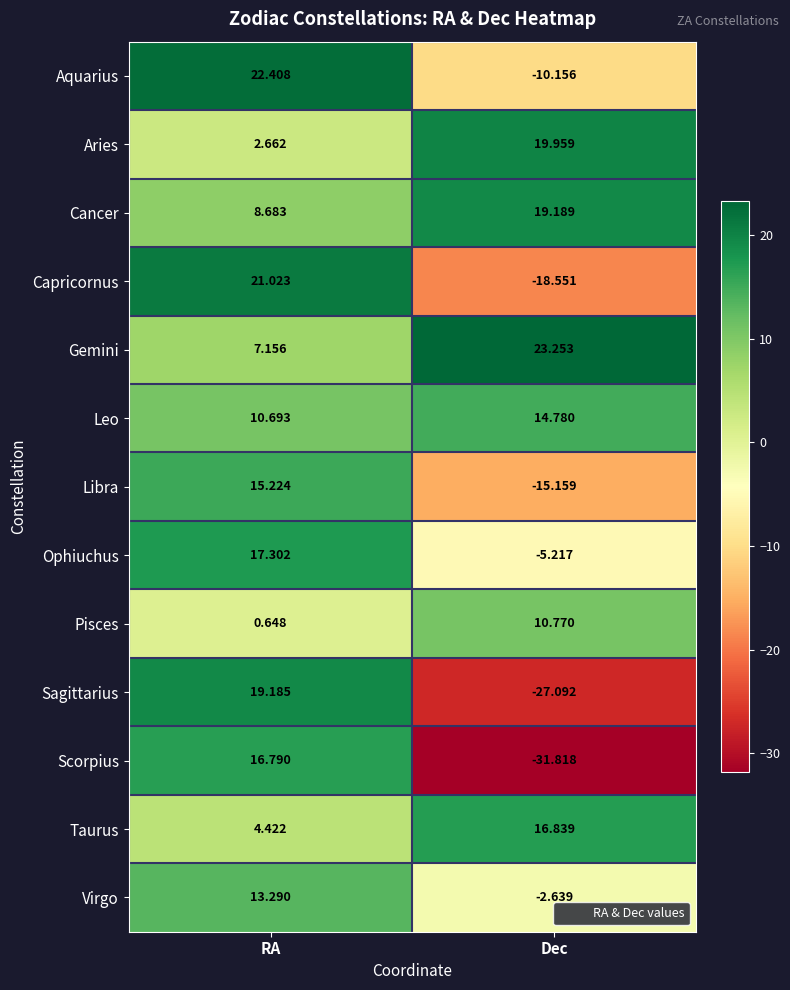

At which category does the chart reach its minimum across all series?

Dec